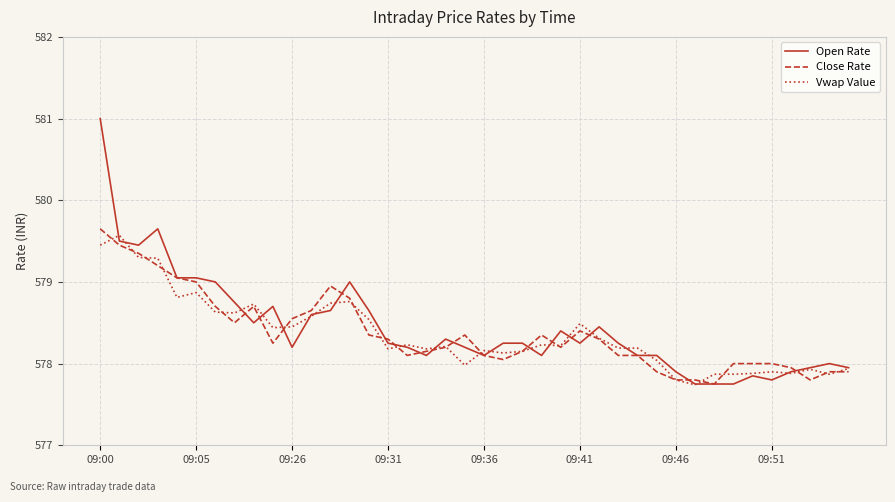

What is the lowest value of the Vwap Value series?

577.7